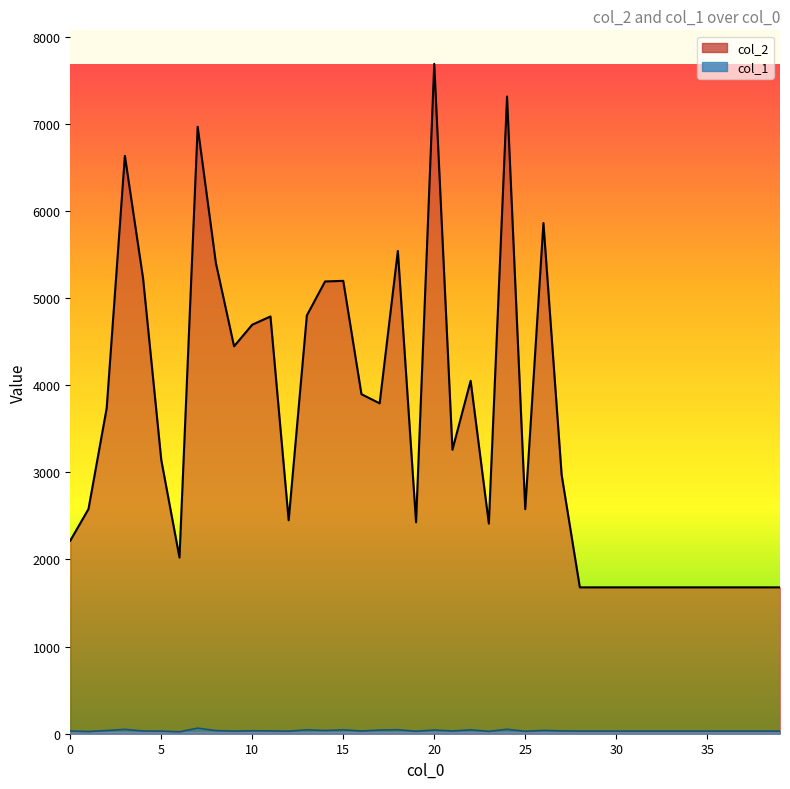

True or false: col_2 has a value of 2245 at 31.

False